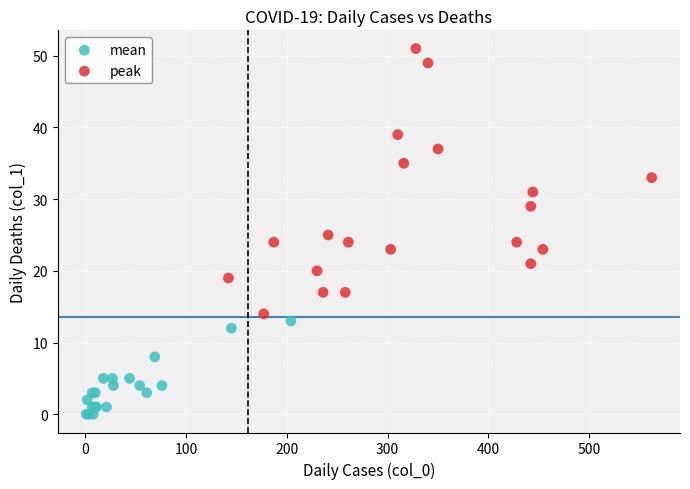

Which series contains the highest Y value?

peak